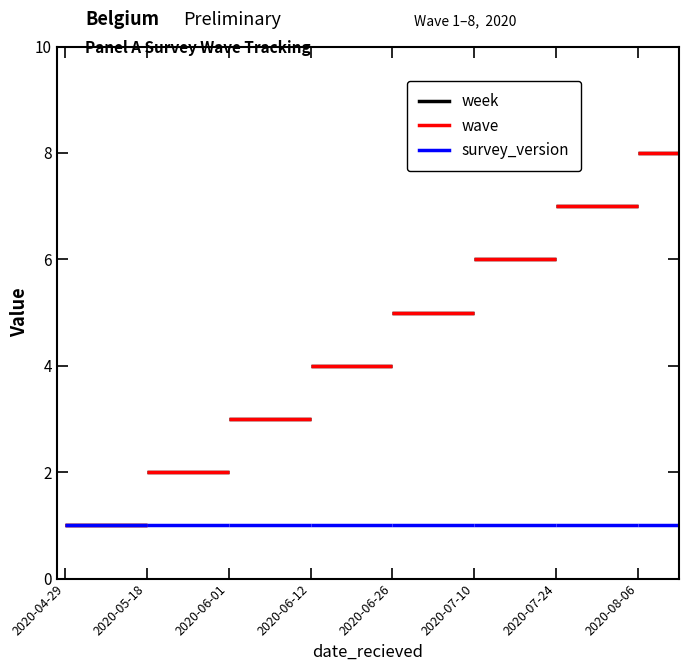

What is the total value across all series at 2020-08-06?

17